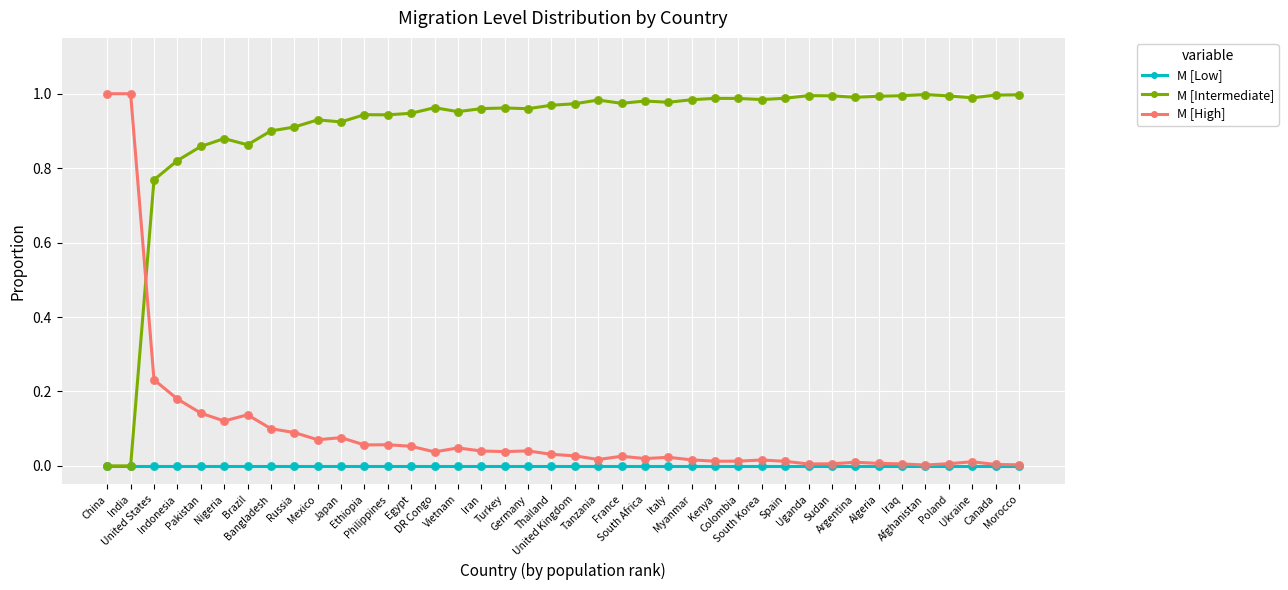

At how many categories does at least one series exceed 0?

40